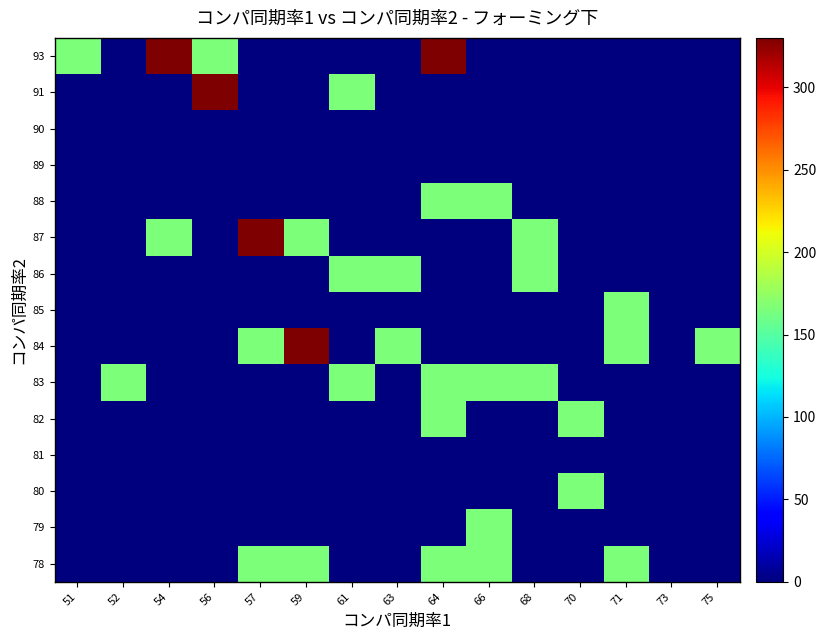

What is the spread (max minus min) of values at 70?

165